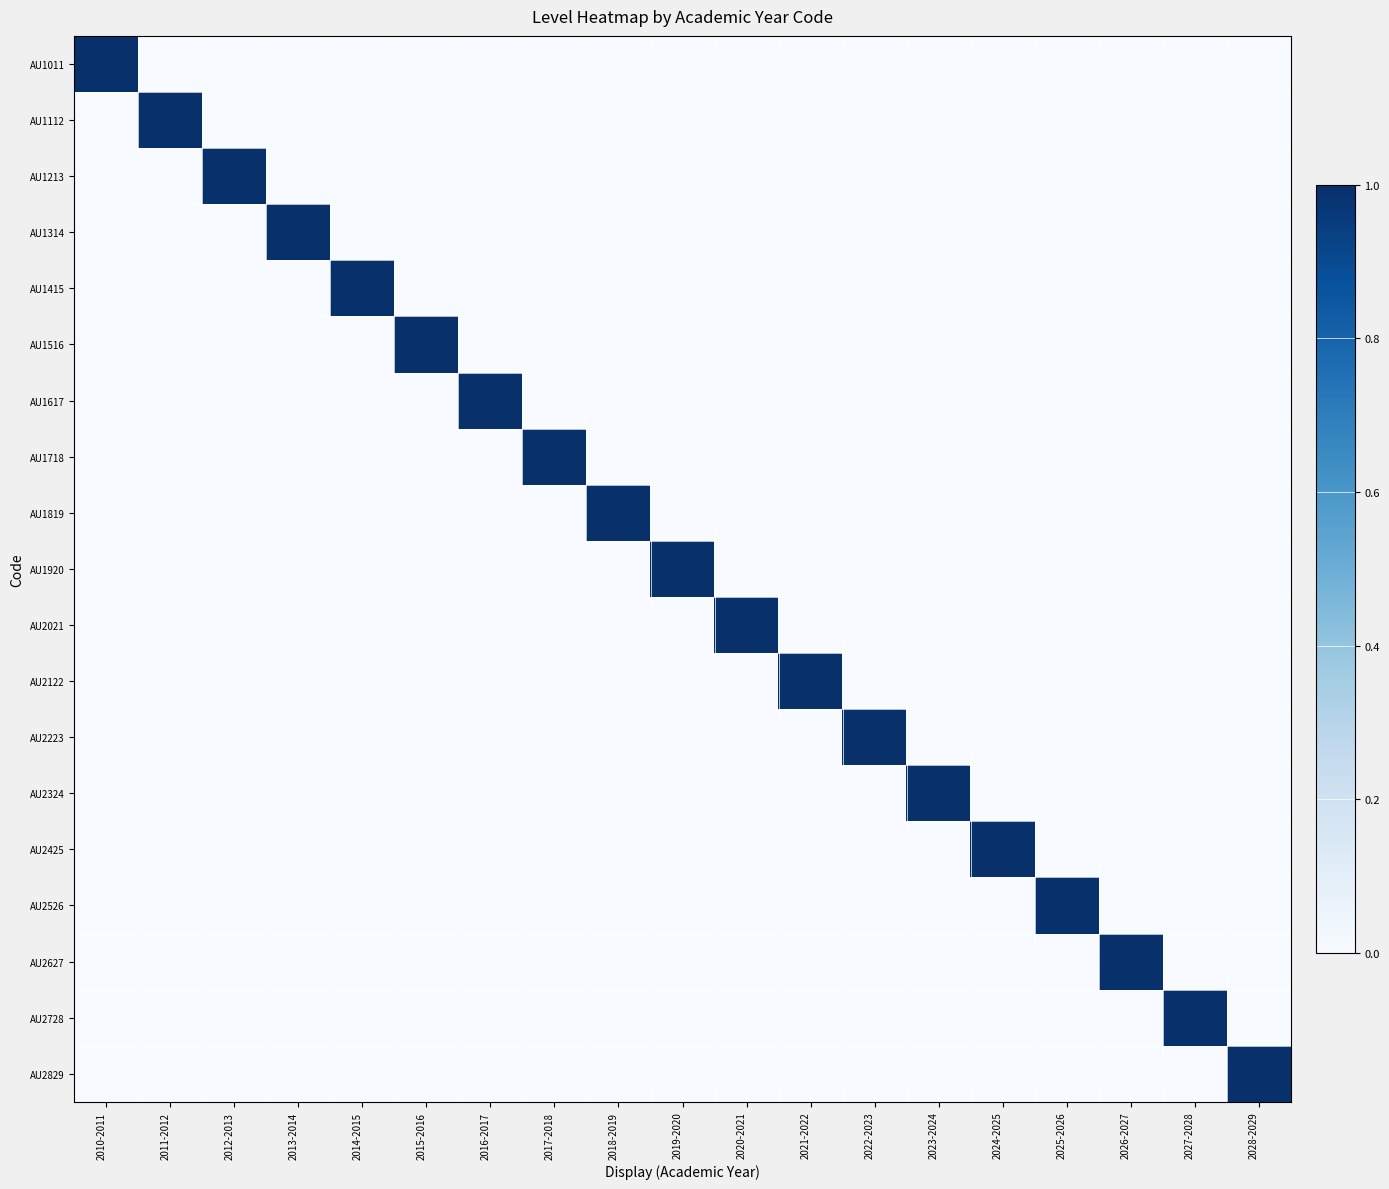

Which series has the largest total across all categories?

AU1011